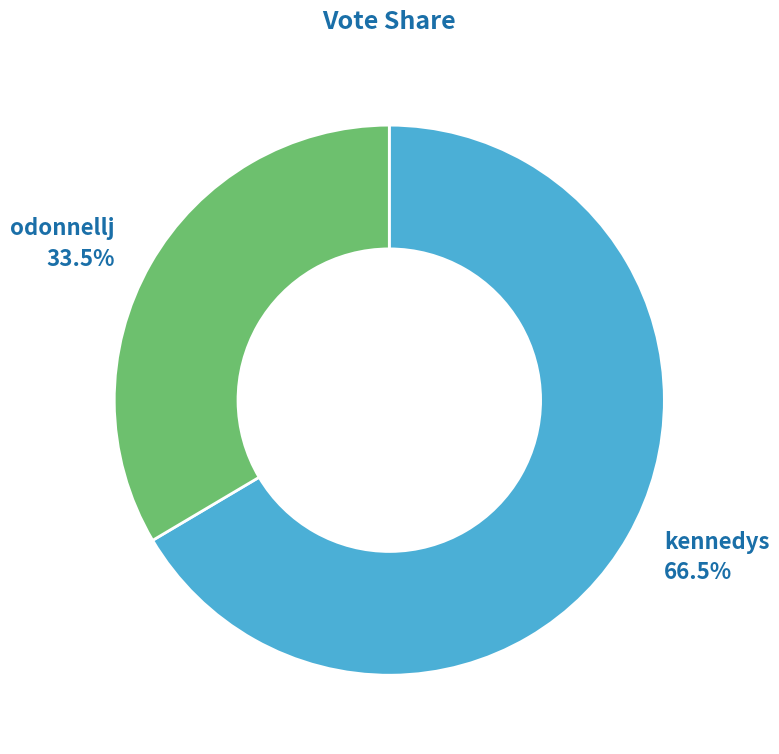

To the nearest percent, what is the difference between the largest and smallest slice percentages?

33%